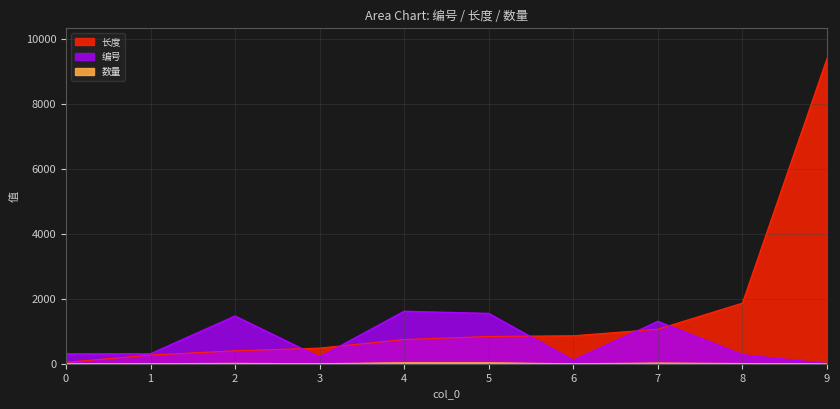

What is the total value across all series at 3?

687